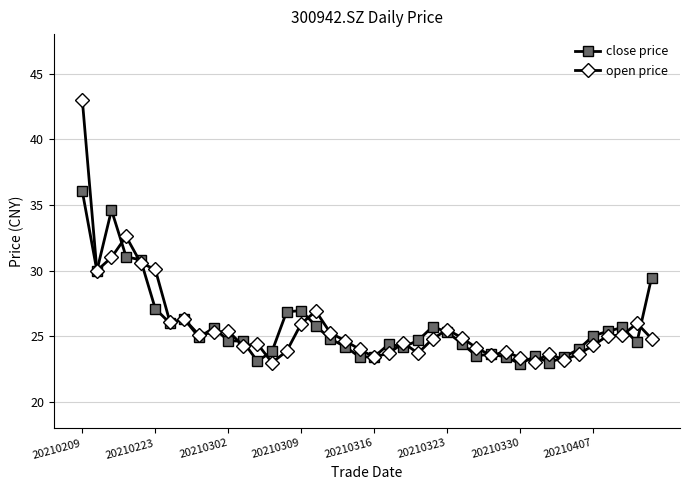

What are all the series names shown in the legend?

close price, open price